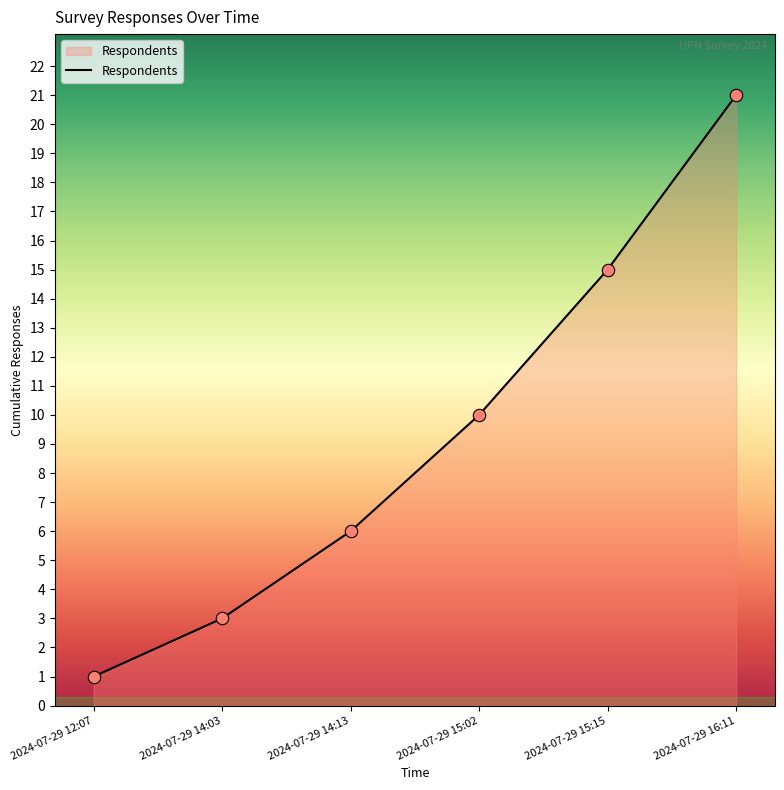

Which has a higher value, 2024-07-29 14:13 or 2024-07-29 15:15?

2024-07-29 15:15